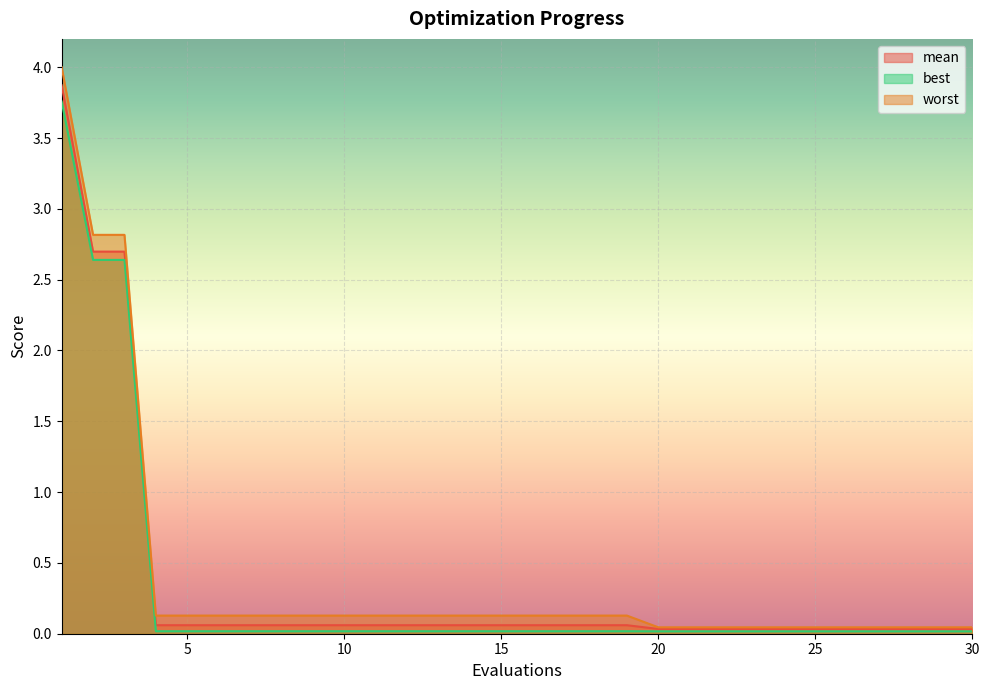

What is the greatest value displayed?

4.0